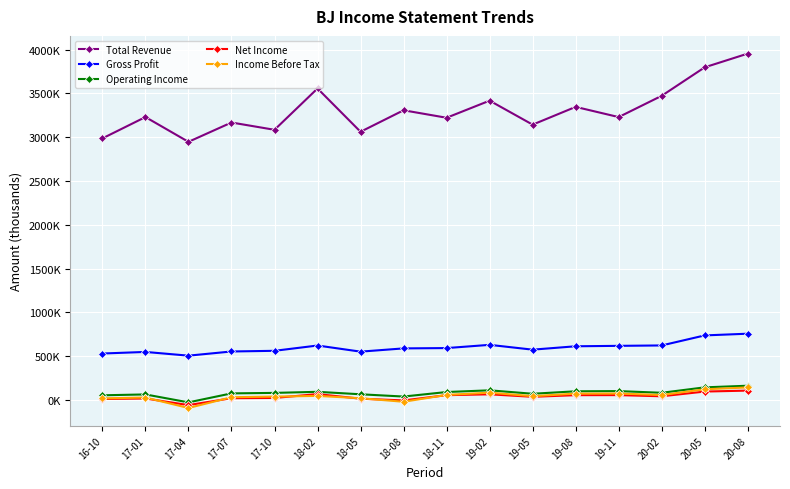

What is the value of the Net Income point at the 11th from the left?

35800